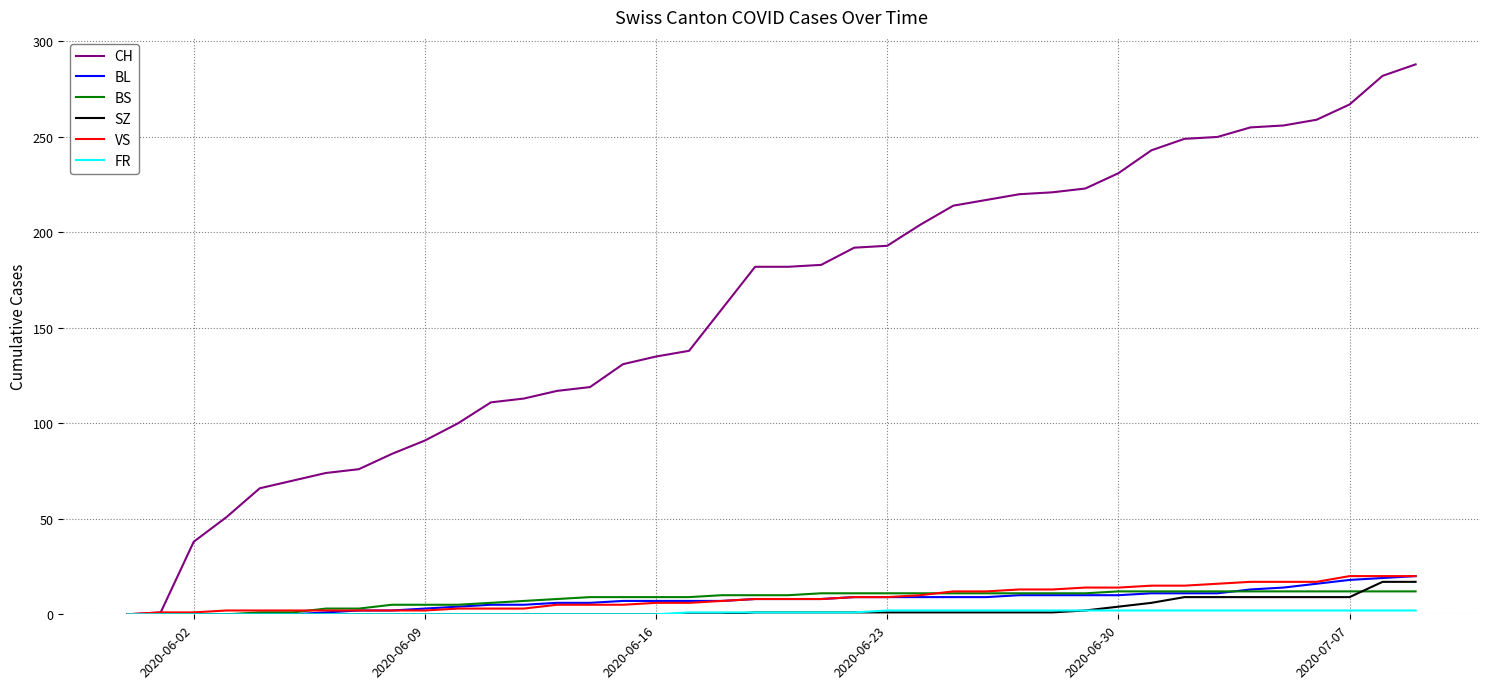

What is the sum of all BS values?

329